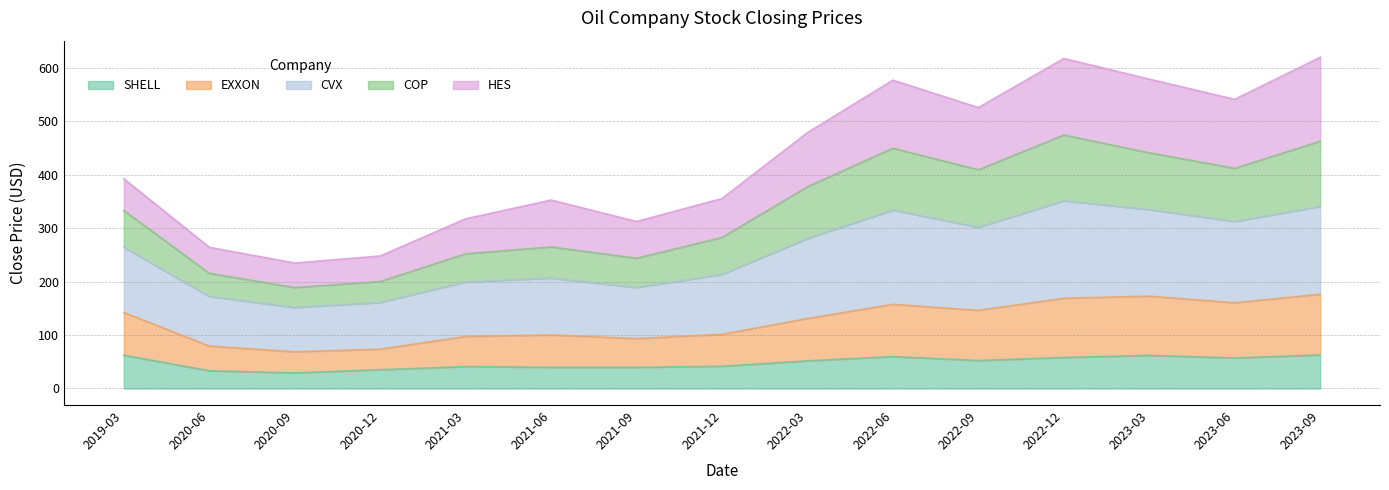

The value of EXXON at 2022-03 is 205.4. True or false?

False